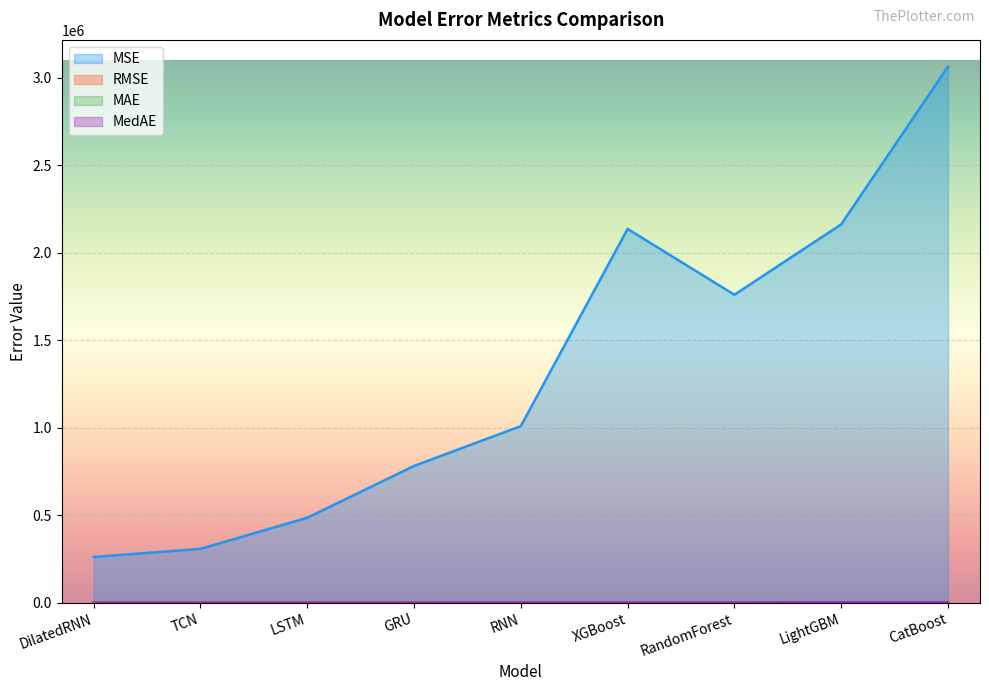

List the labels in order of MedAE value, largest first.

CatBoost, LightGBM, RandomForest, RNN, XGBoost, GRU, LSTM, DilatedRNN, TCN